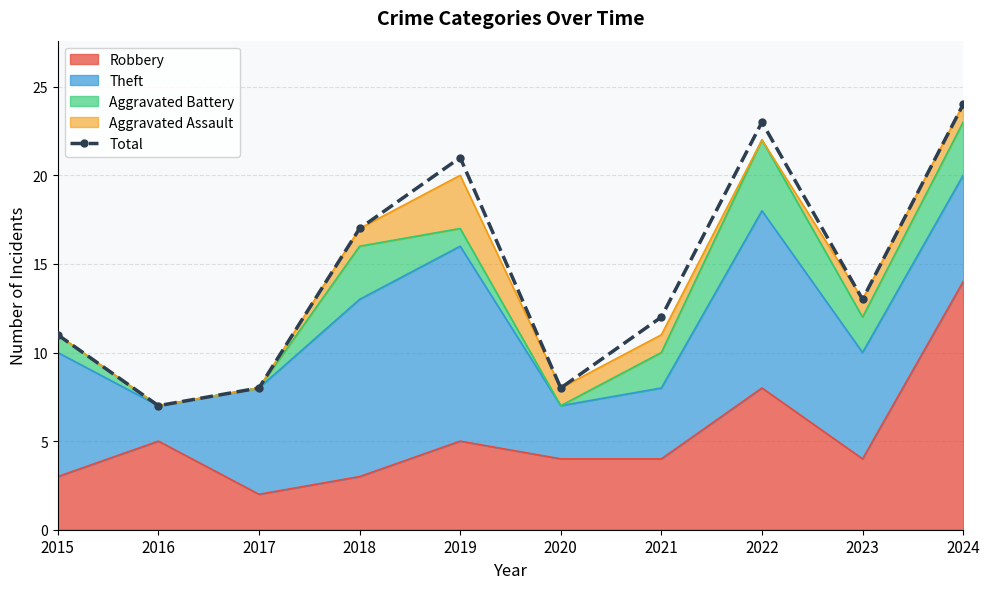

What value does the data have at 2022, to the nearest 5?

25